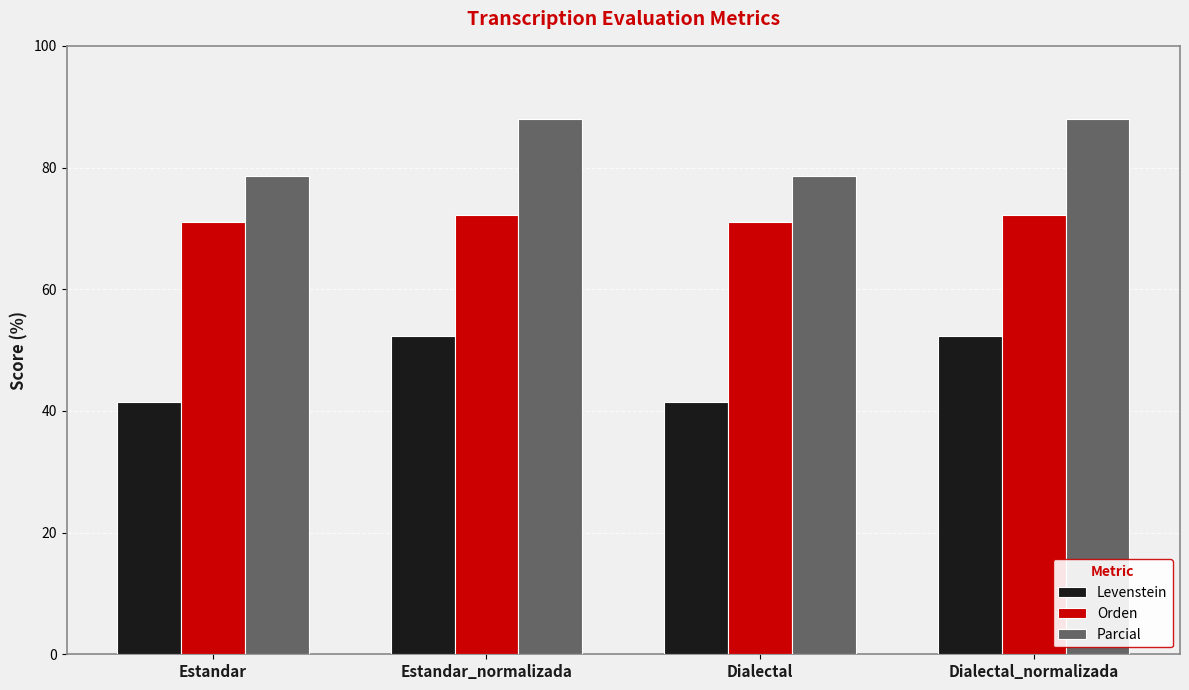

Reading left to right, list all the values displayed in this chart.

Levenstein: 41.5	52.3	41.5	52.3
Orden: 71.0	72.1	71.0	72.1
Parcial: 78.6	88.0	78.6	88.0